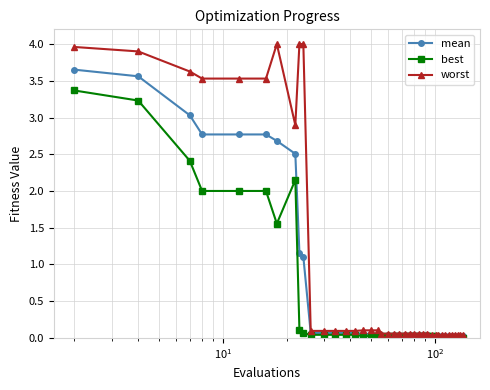

Which series has the largest range (max minus min)?

worst